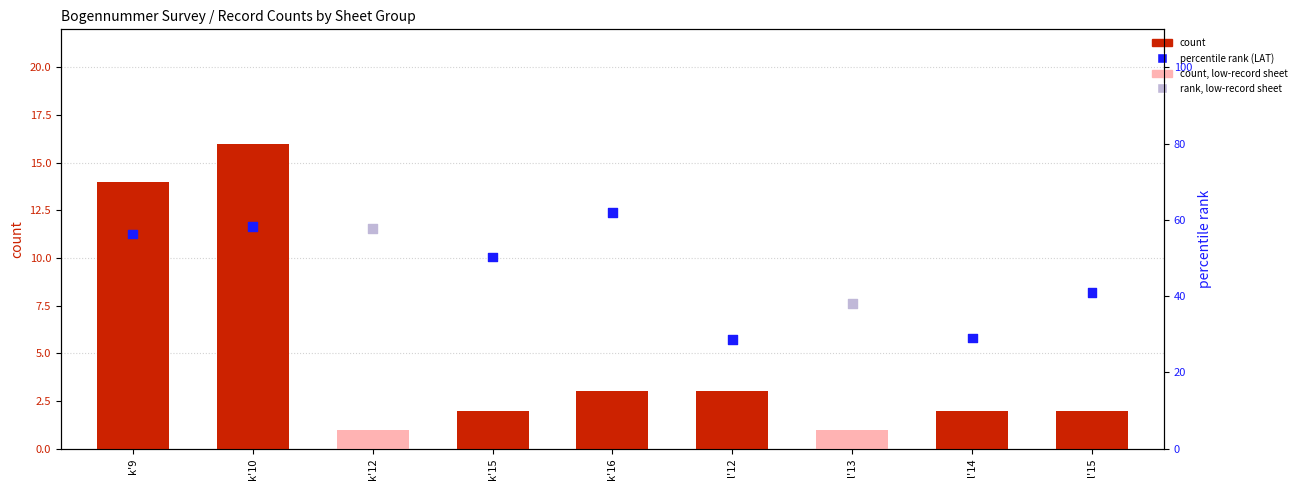

At how many categories does at least one series exceed 41?

5